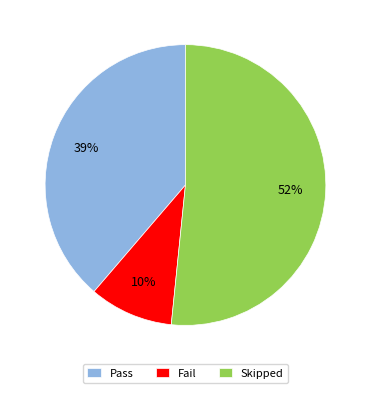

How many segments does this pie chart have?

3